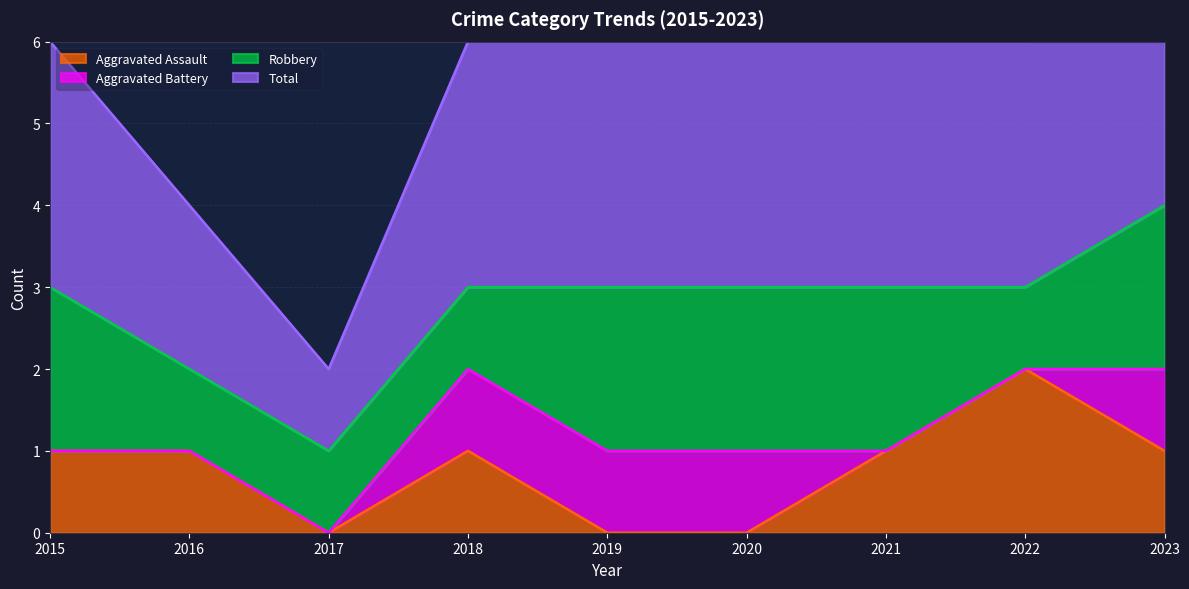

At which label does Aggravated Assault reach its peak?

2022